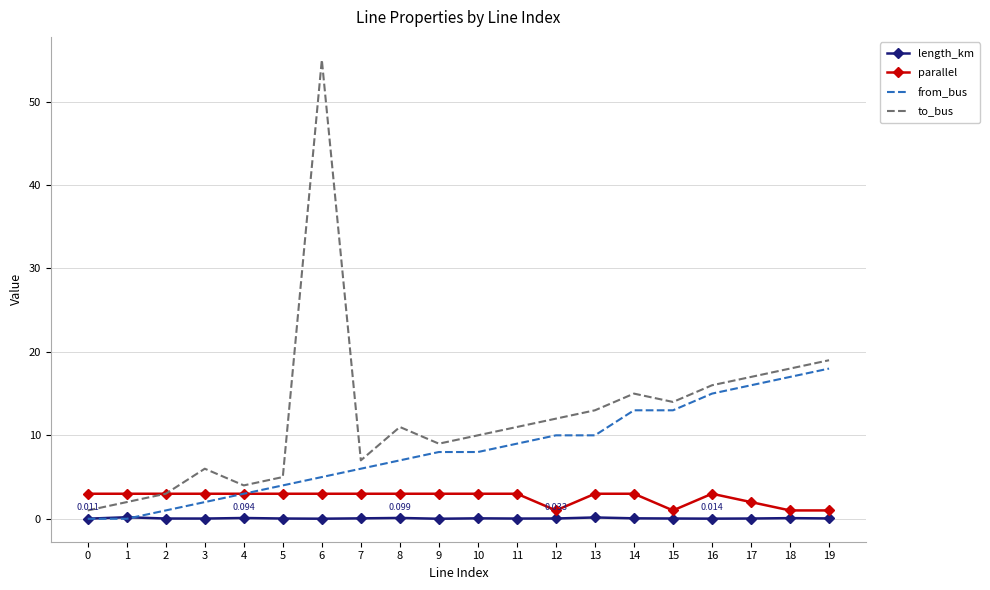

Which label corresponds to the largest value in the chart?

6